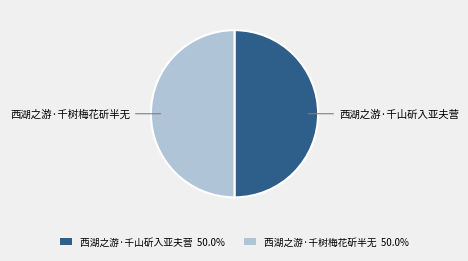

Is the sum of 西湖之游·千山斫入亚夫营 and 西湖之游·千树梅花斫半无 greater than half?

Yes